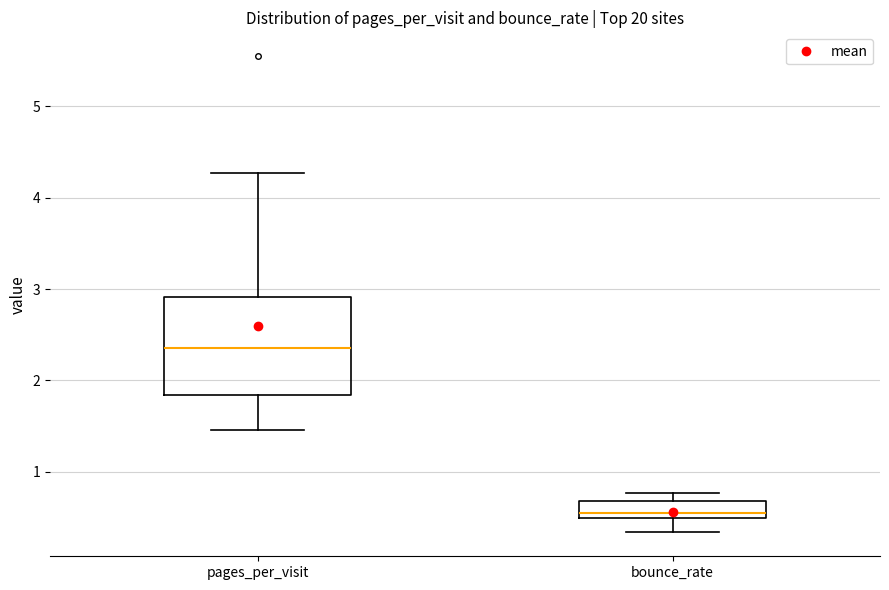

Where is the lower edge of the box for bounce_rate on the y-axis? The values are not printed on the chart, so give them approximately, as read against the axis.

0.5